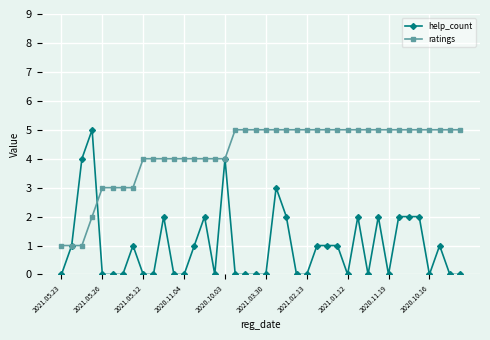

What is the sum of all help_count values?

39